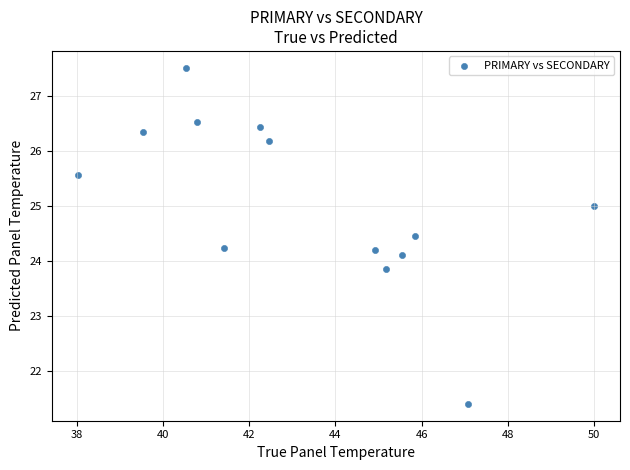

What is the range of X values (max minus min)?

12.0